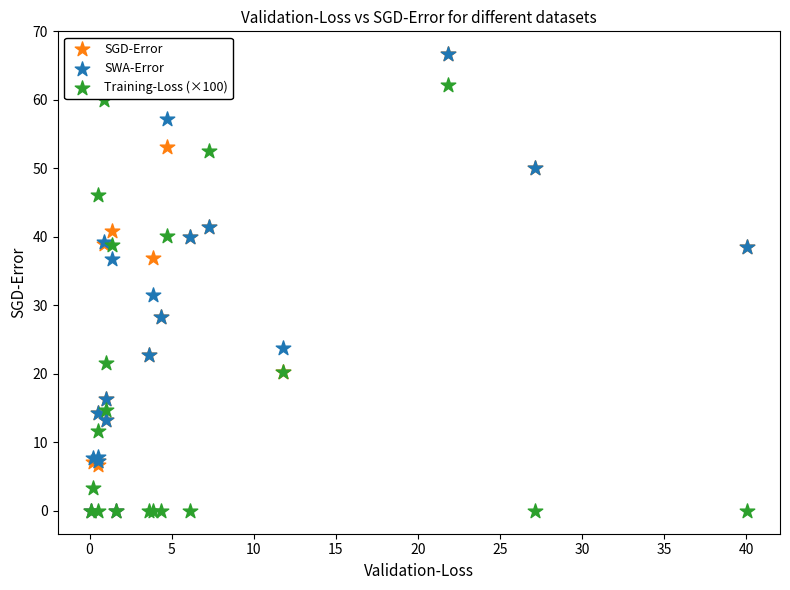

In the SGD-Error series, what Y value is closest to 33?

36.8